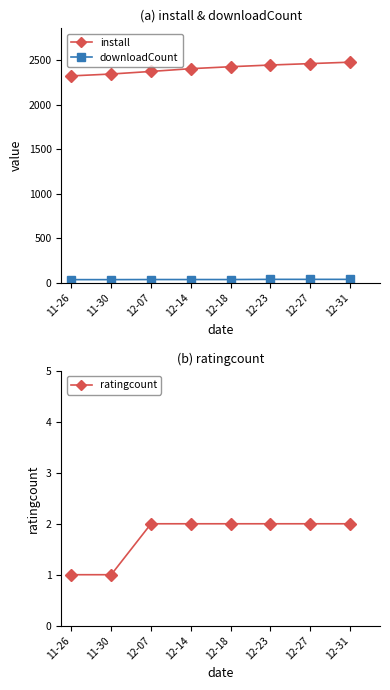

True or false: downloadCount and install cross at least once.

False